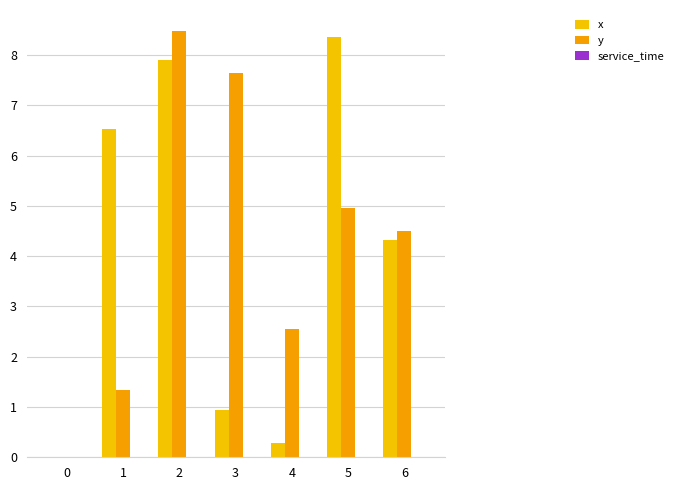

Are the bars horizontal?

No